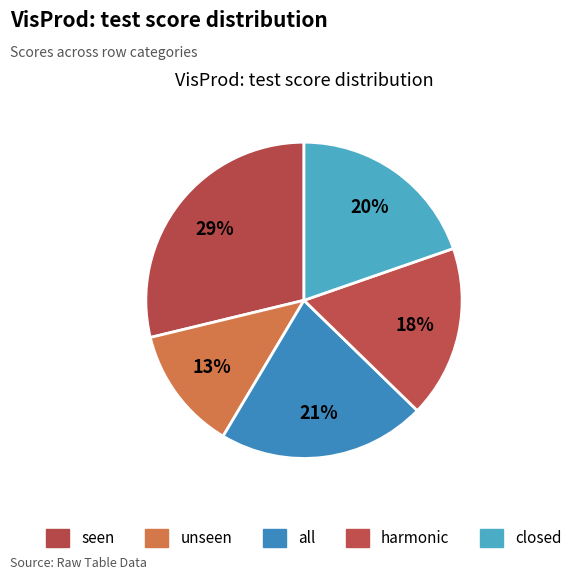

What percentage is the all slice, to the nearest percent?

21%